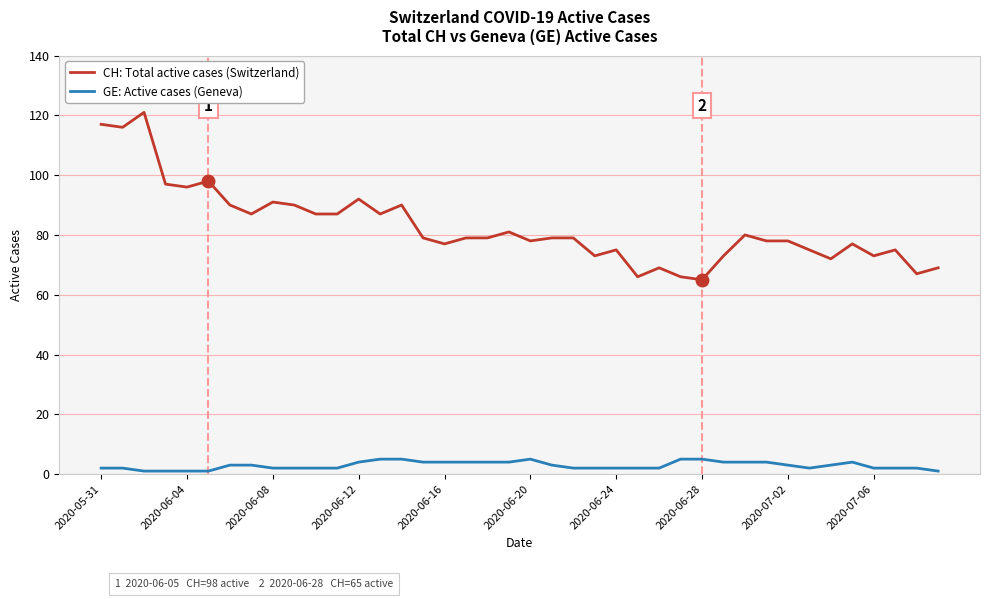

What is the minimum value for CH: Total active cases (Switzerland)?

65